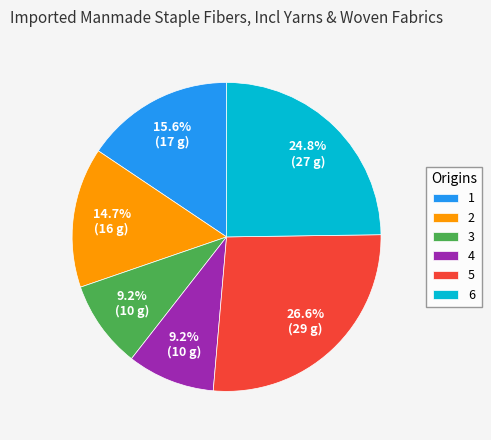

Does any single category account for the majority?

No